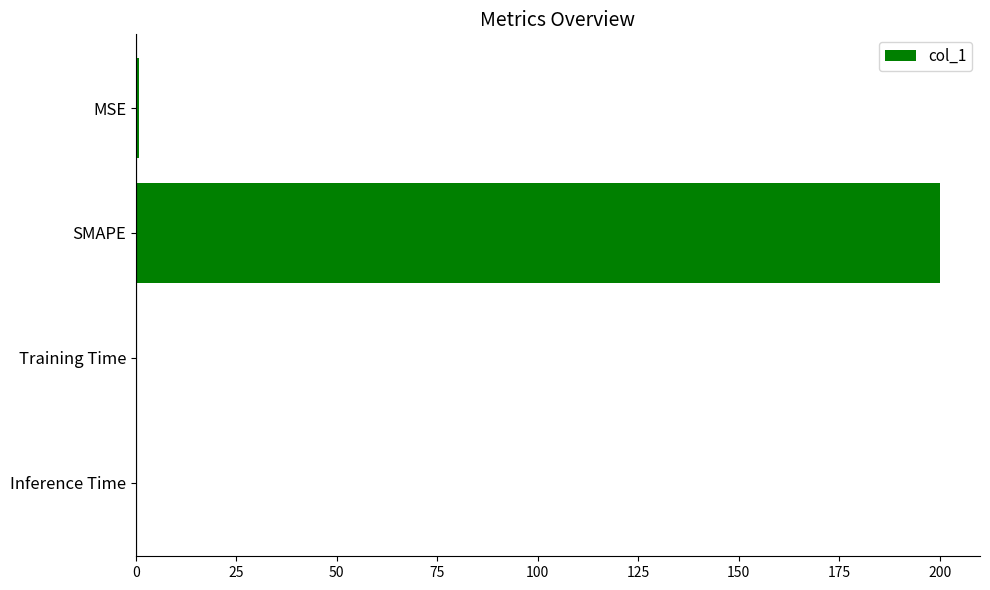

Between Training Time and SMAPE, which is larger?

SMAPE